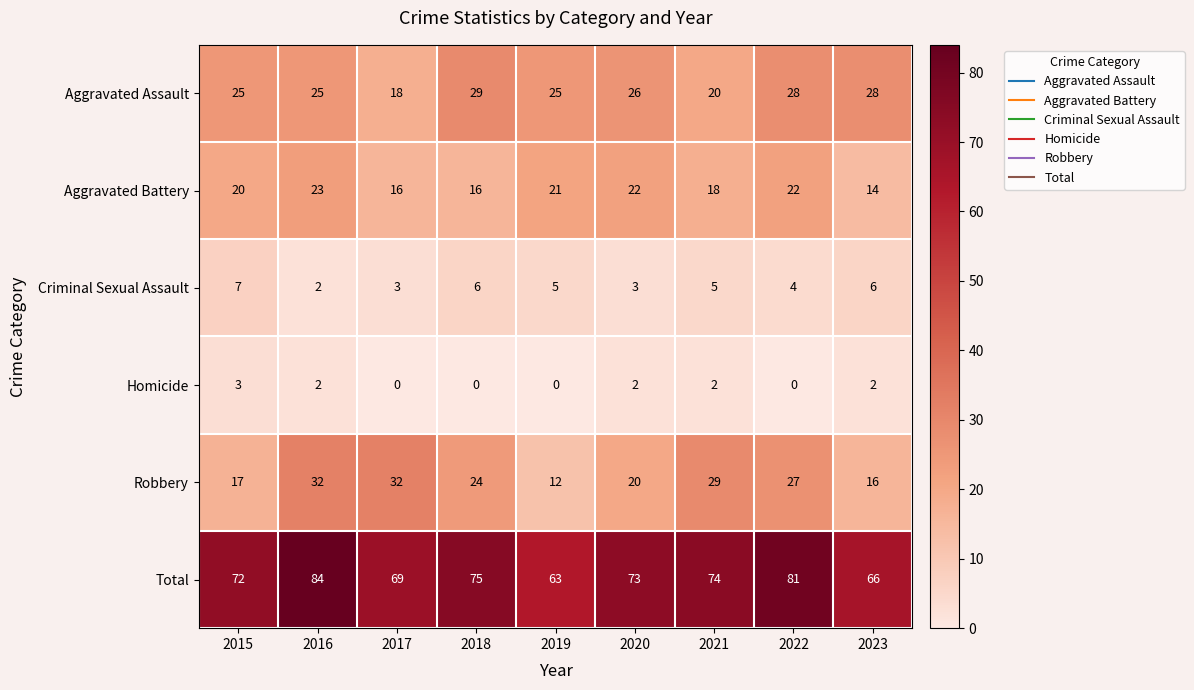

How many data points in Total are less than 73?

4